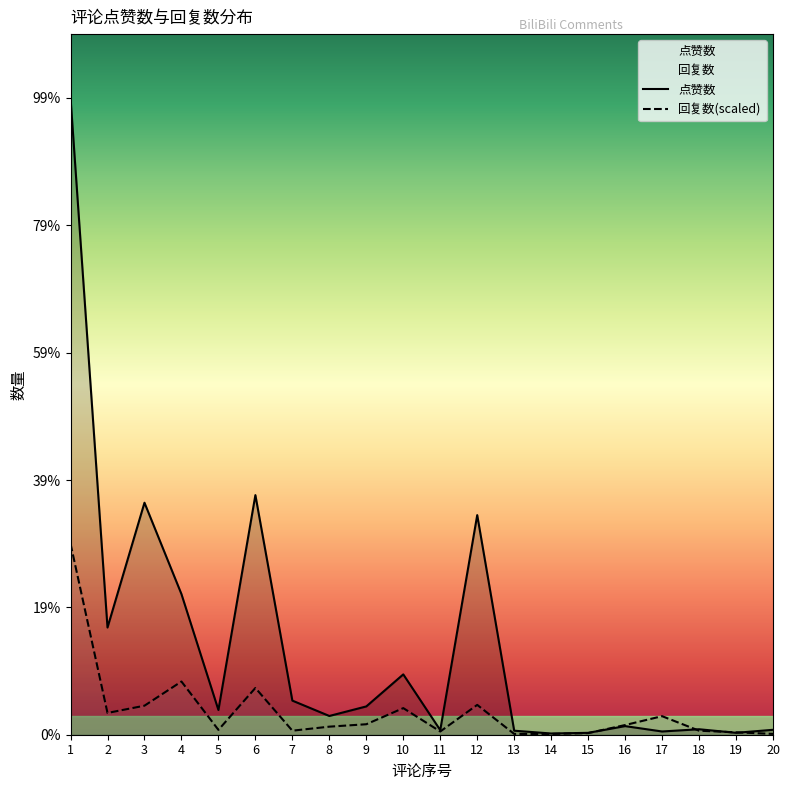

What is the value of the 回复数 point at the 5th from the left?

189.9